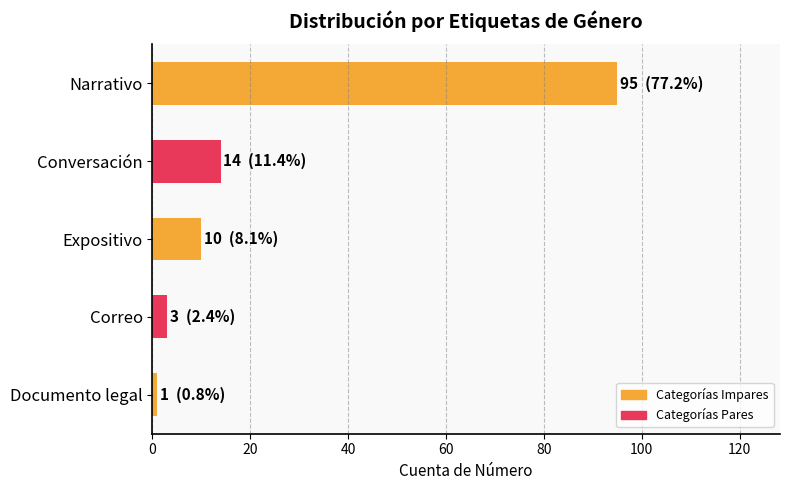

What is the average value?

25